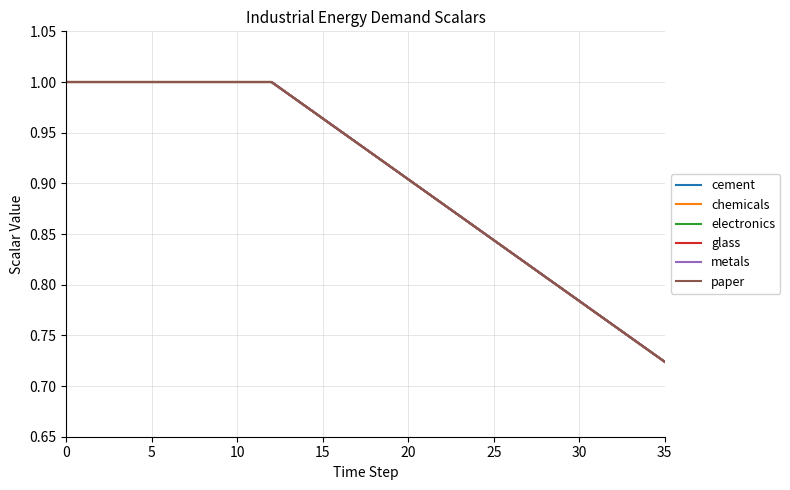

Which category has the lowest value in the cement series?

35